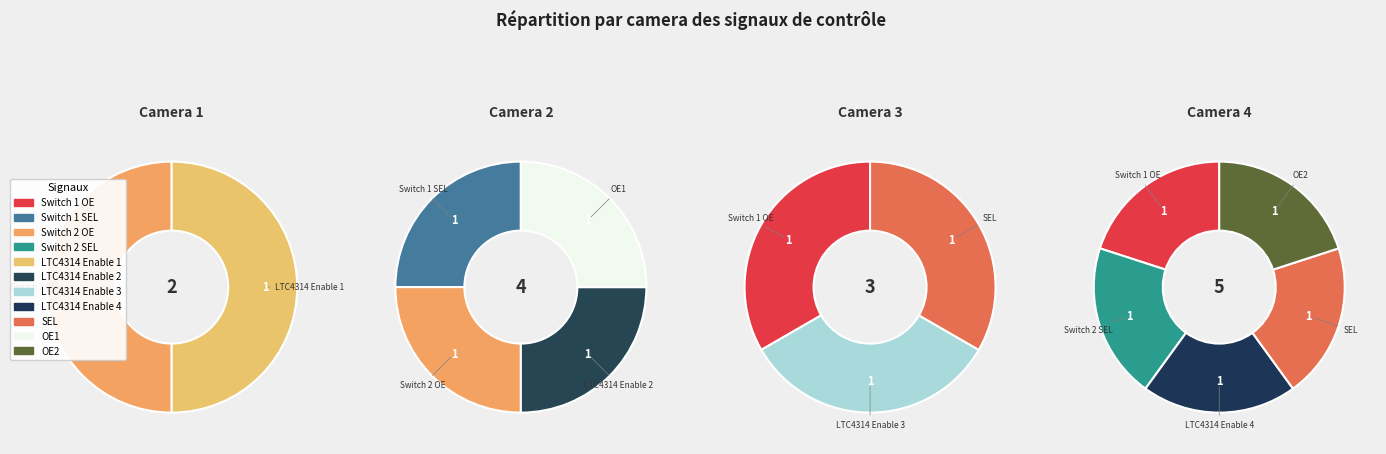

Which series changed the most between Switch 2 SEL and LTC4314 Enable 3?

Camera 3